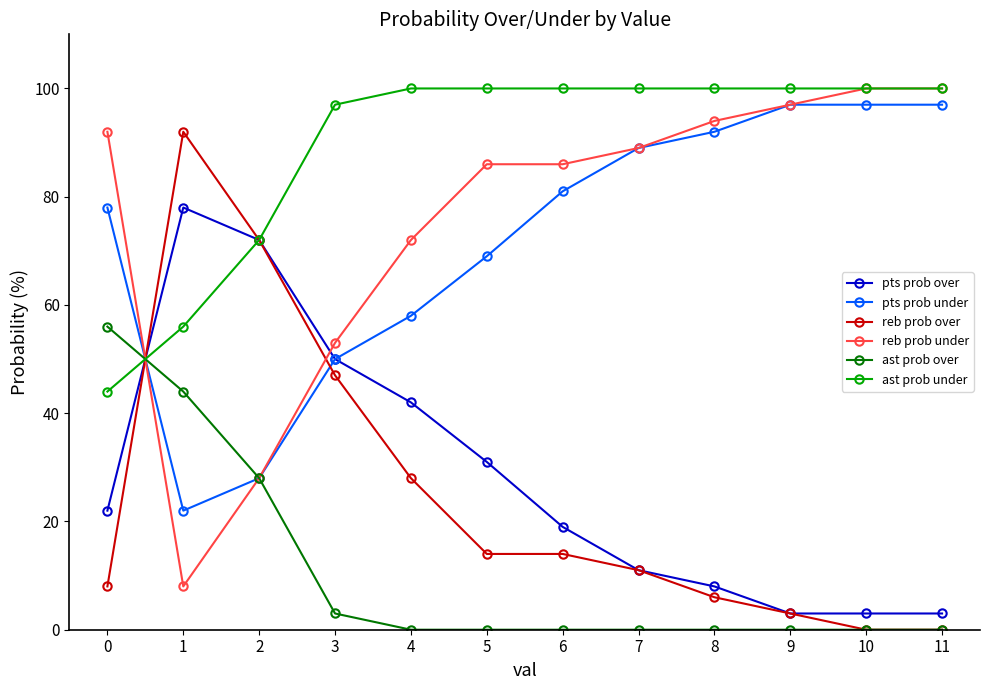

What are all the series names shown in the legend?

pts prob over, pts prob under, reb prob over, reb prob under, ast prob over, ast prob under